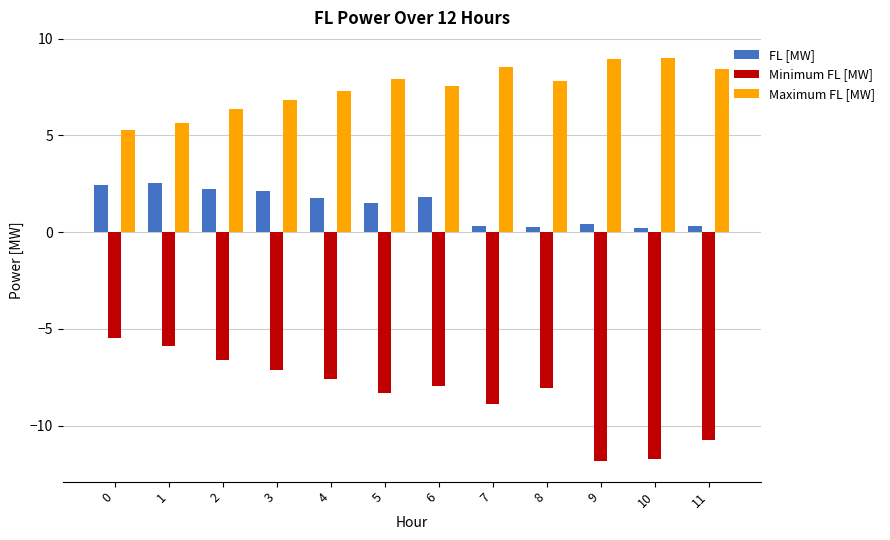

What is the maximum value shown in the chart?

9.0